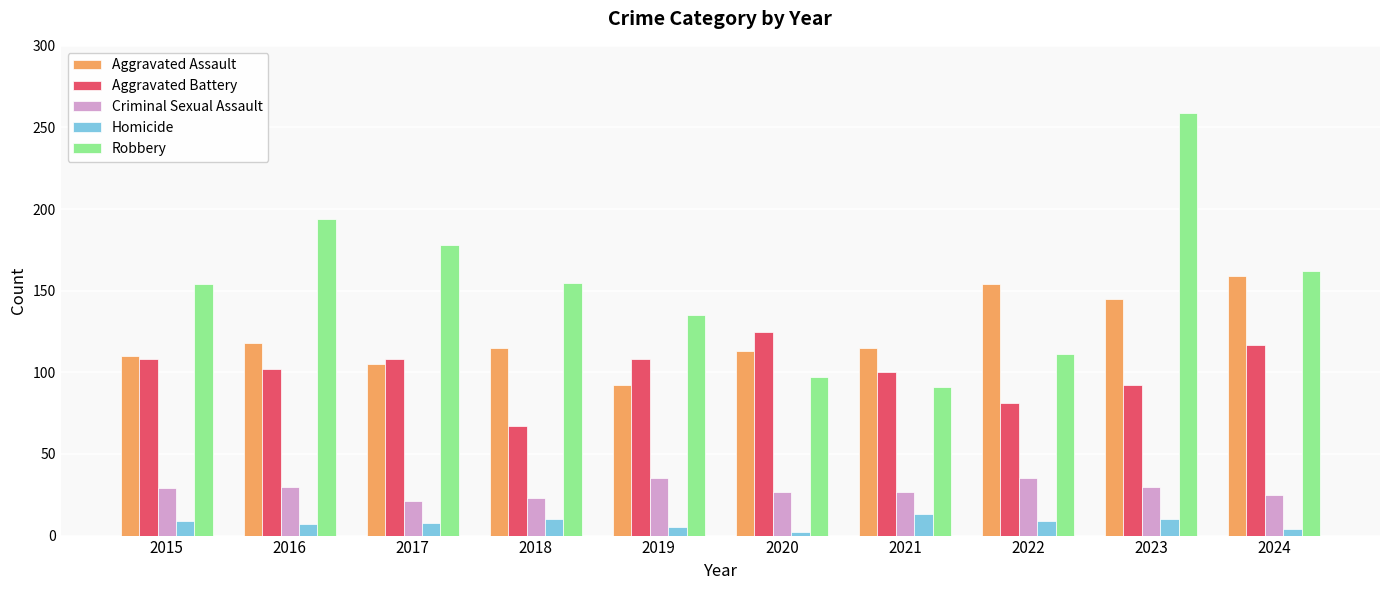

Is it true that Homicide equals 13 at 2021?

True